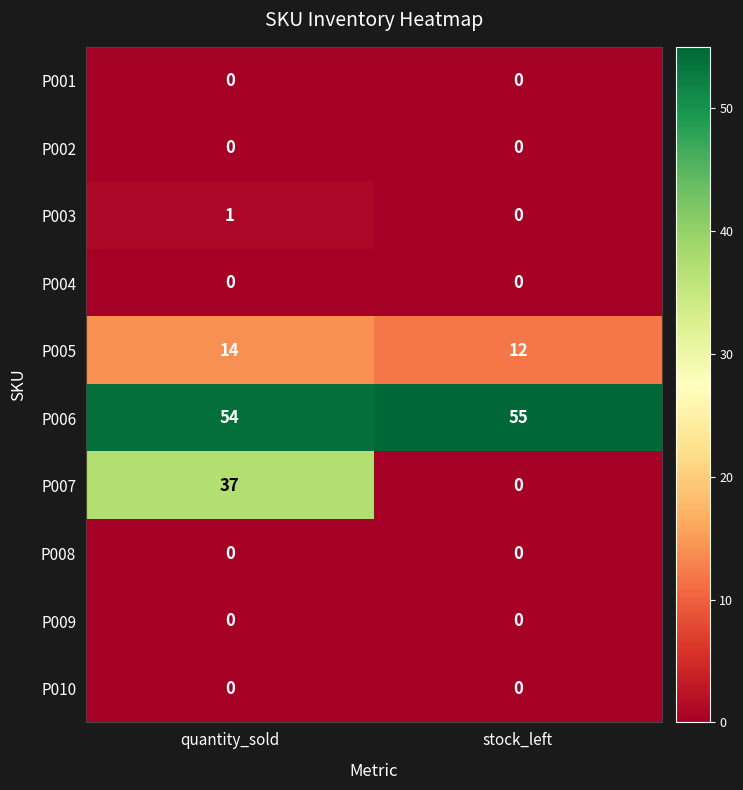

The value of P003 at stock_left is 0. True or false?

True